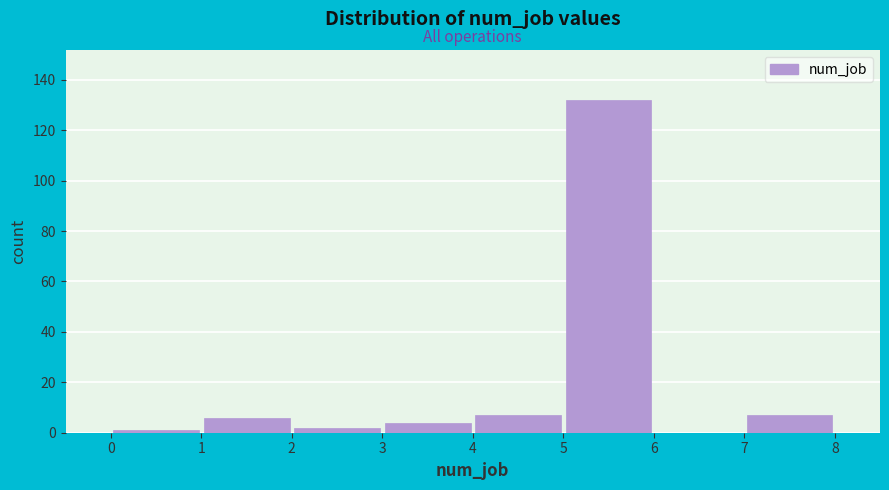

Over which range of the x-axis is the bar tallest?

5 to 6